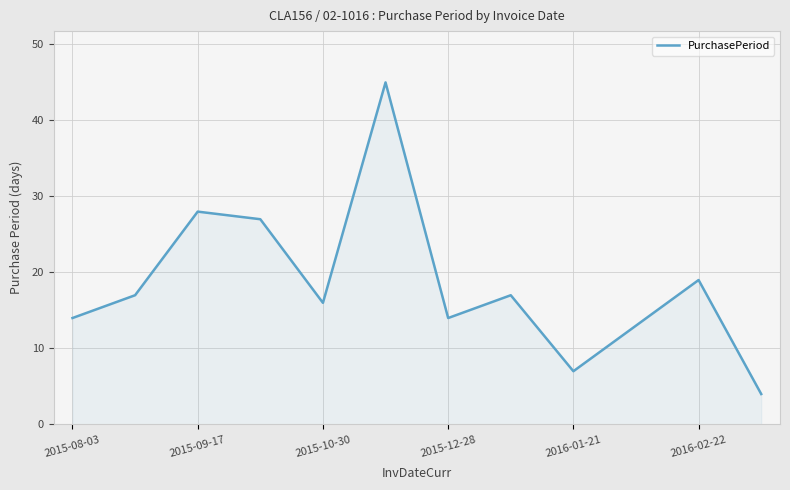

What is the difference between the maximum and minimum values?

41